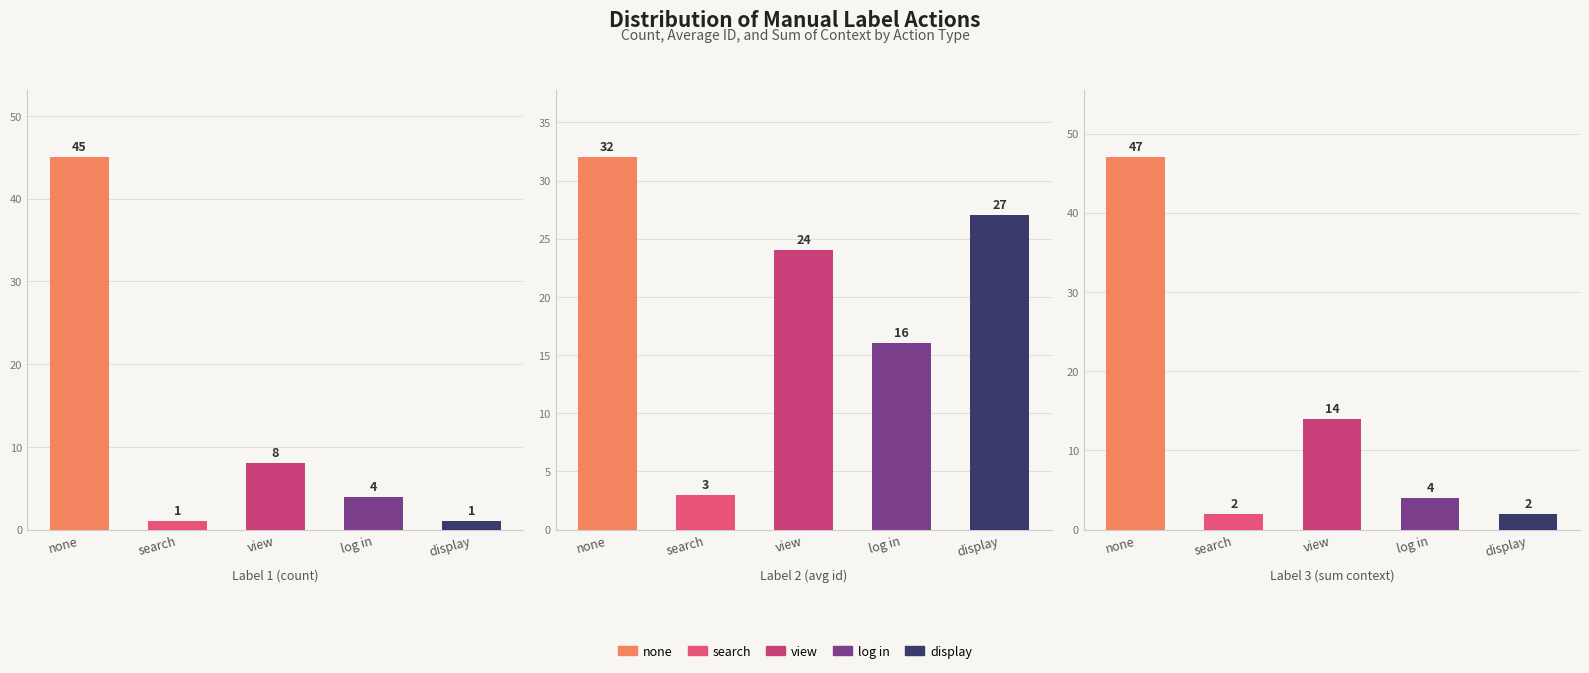

Where does the Label 2 (avg id) series first go above 24?

none